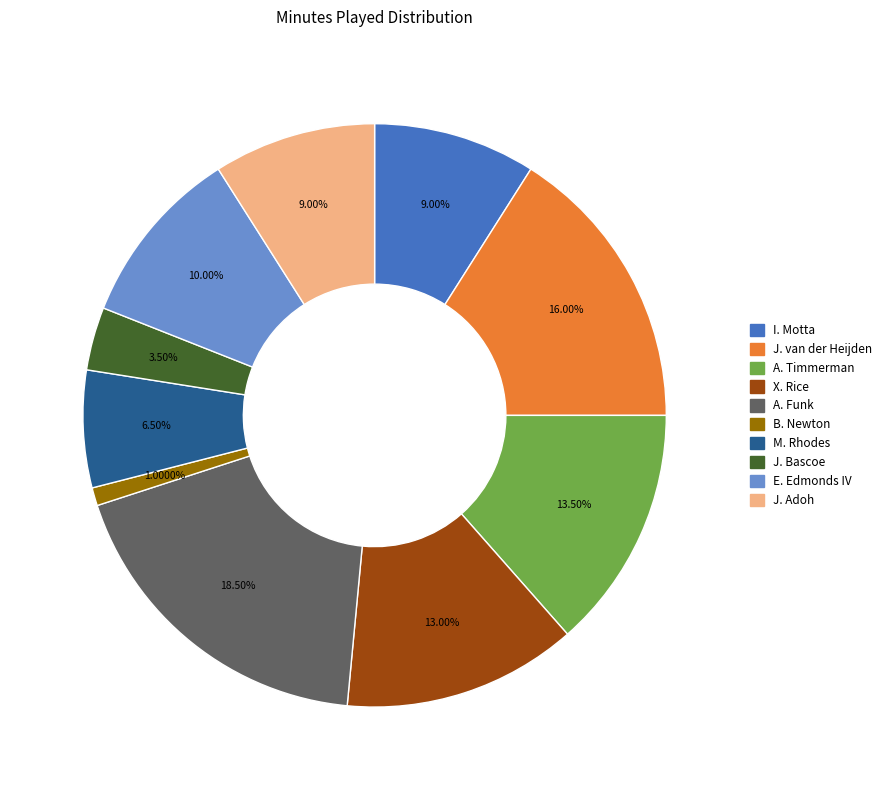

Does A. Timmerman account for over 50% of the chart?

No